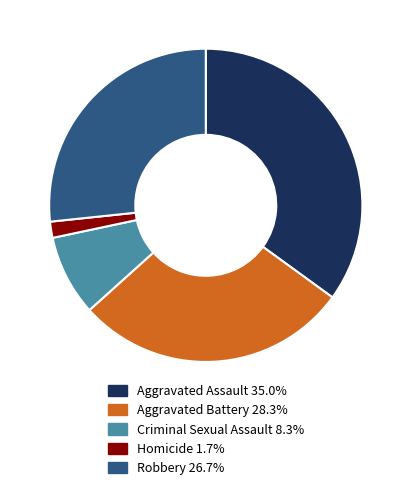

Rank the categories by value from highest to lowest.

Aggravated Assault, Aggravated Battery, Robbery, Criminal Sexual Assault, Homicide